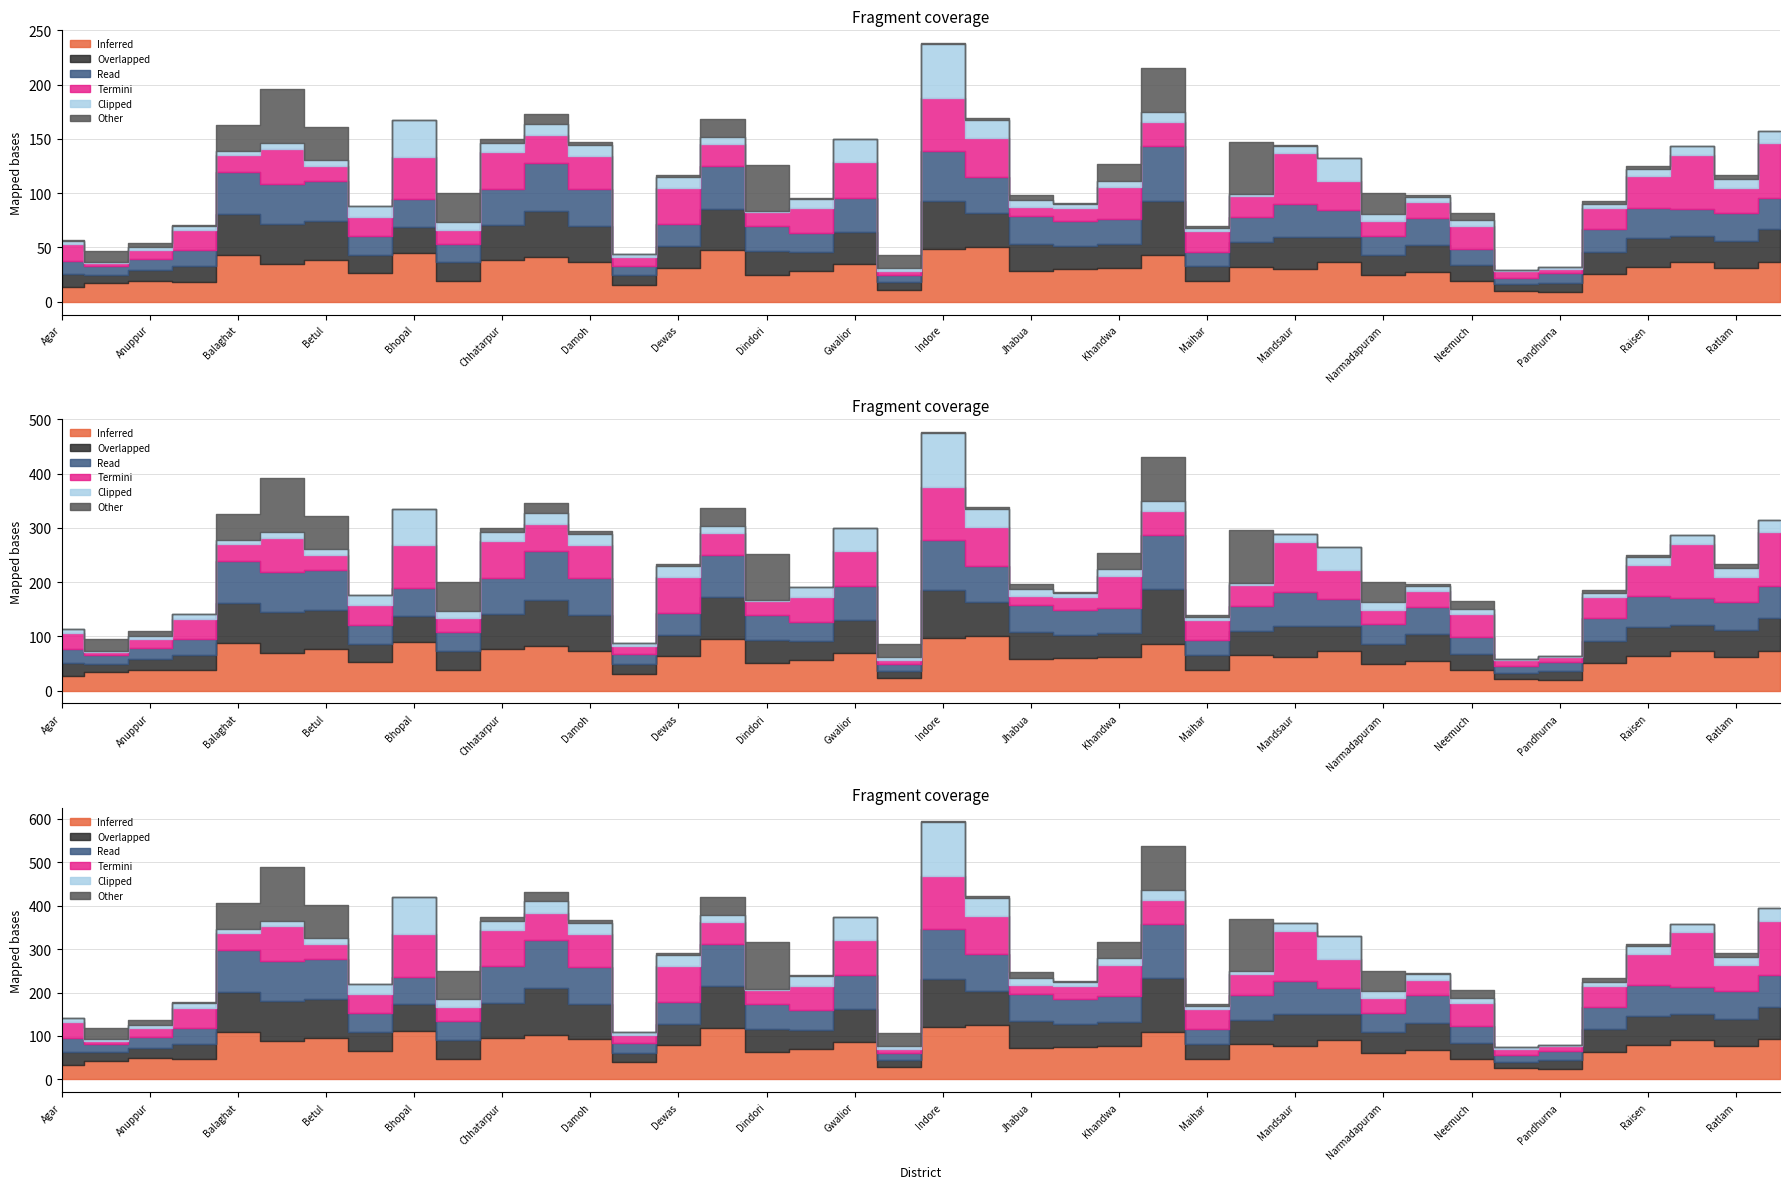

Rank the categories by Overlapped value from highest to lowest.

Khargone, Indore, Chhindwara, Dhar, Balaghat, Barwani, Betul, Damoh, Chhatarpur, Jabalpur, Rewa, Gwalior, Mandsaur, Raisen, Ratlam, Jhabua, NARSINGHPUR, Bhopal, Rajgarh, Morena, Mandla, Khandwa, Dindori, Katni, Panna, Dewas, Narmadapuram, Burhanpur, Guna, Bhind, Neemuch, Ashoknagar, Maihar, Agar, Anuppur, Datia, Pandhurna, Alirajpur, Harda, Niwari